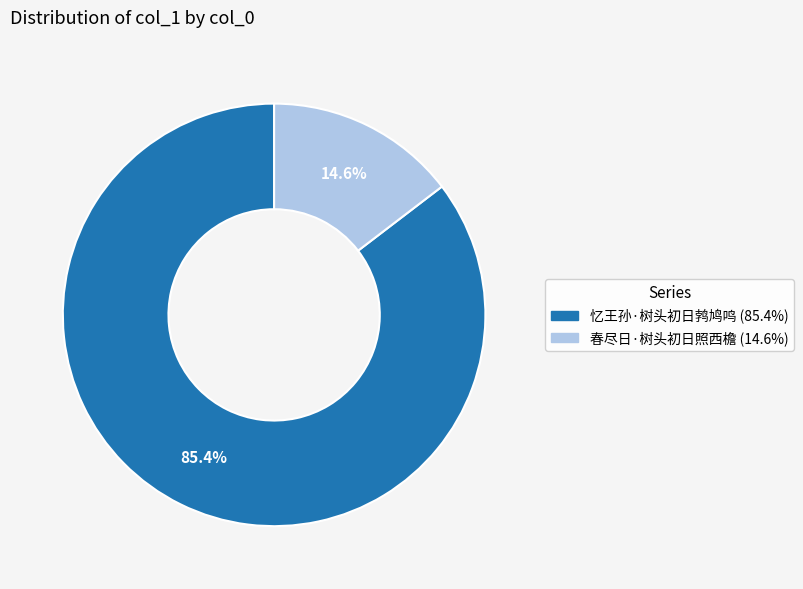

What portion of the pie excludes 忆王孙·树头初日鹁鸠鸣?

14.6%